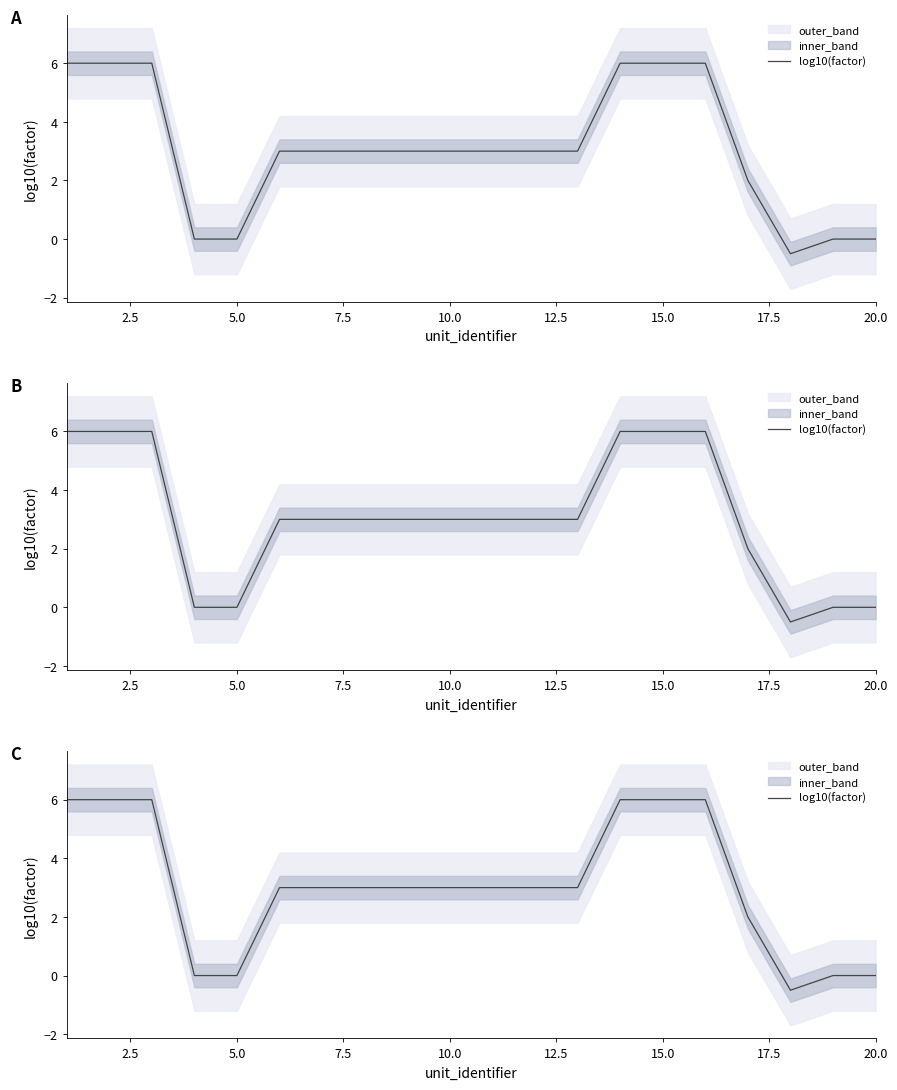

Reading left to right, what are all the values shown in this chart?

6.0	6.0	6.0	0.0	0.0	3.0	3.0	3.0	3.0	3.0	3.0	3.0	3.0	6.0	6.0	6.0	2.0	-0.5	0.0	0.0